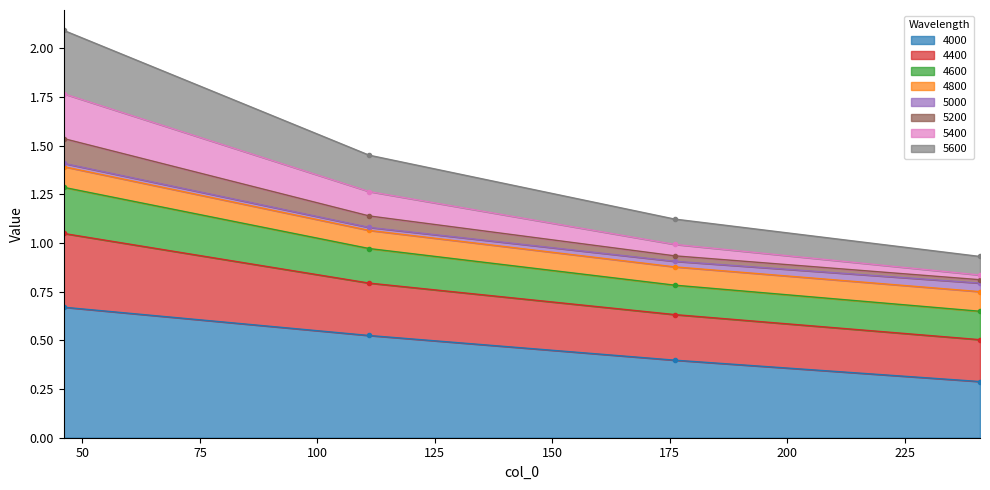

Between 241 and 46, which is larger?

46